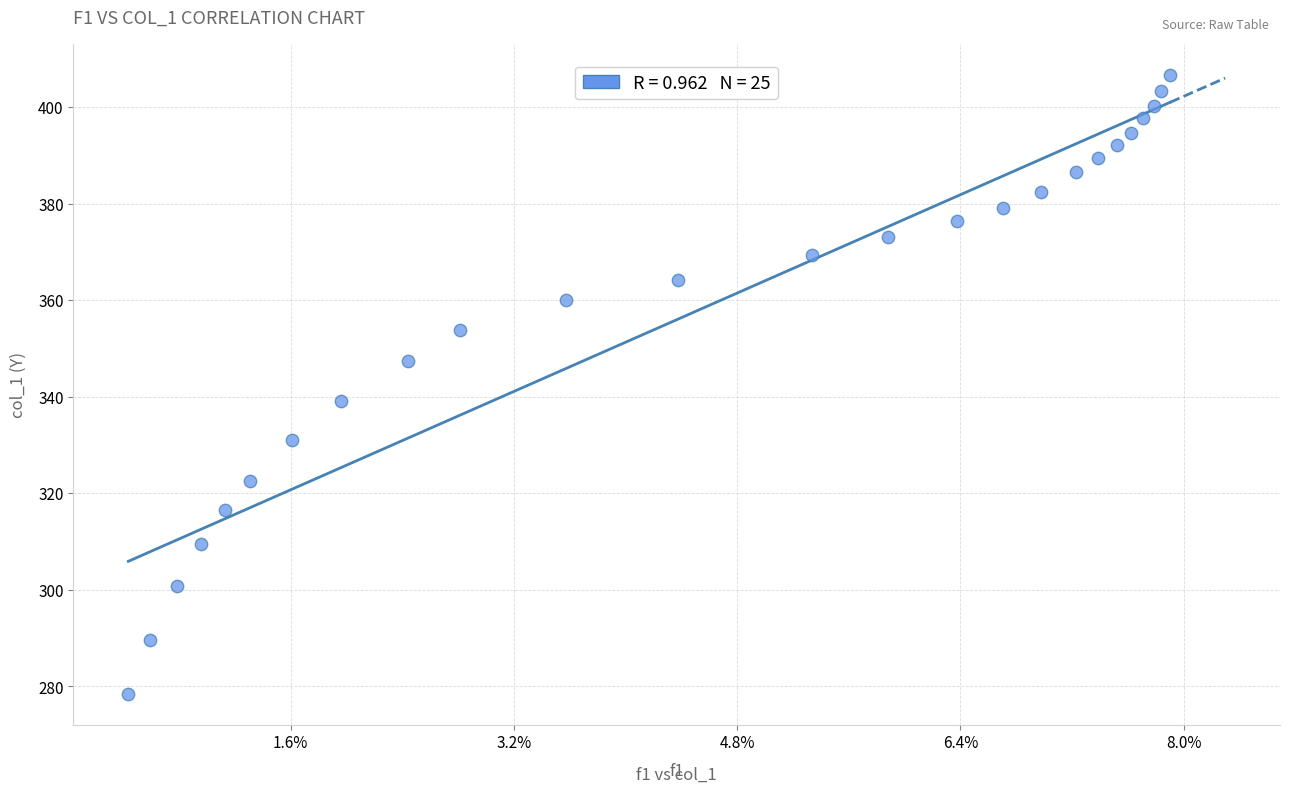

What Y value in the scatter plot is closest to 342?

339.2